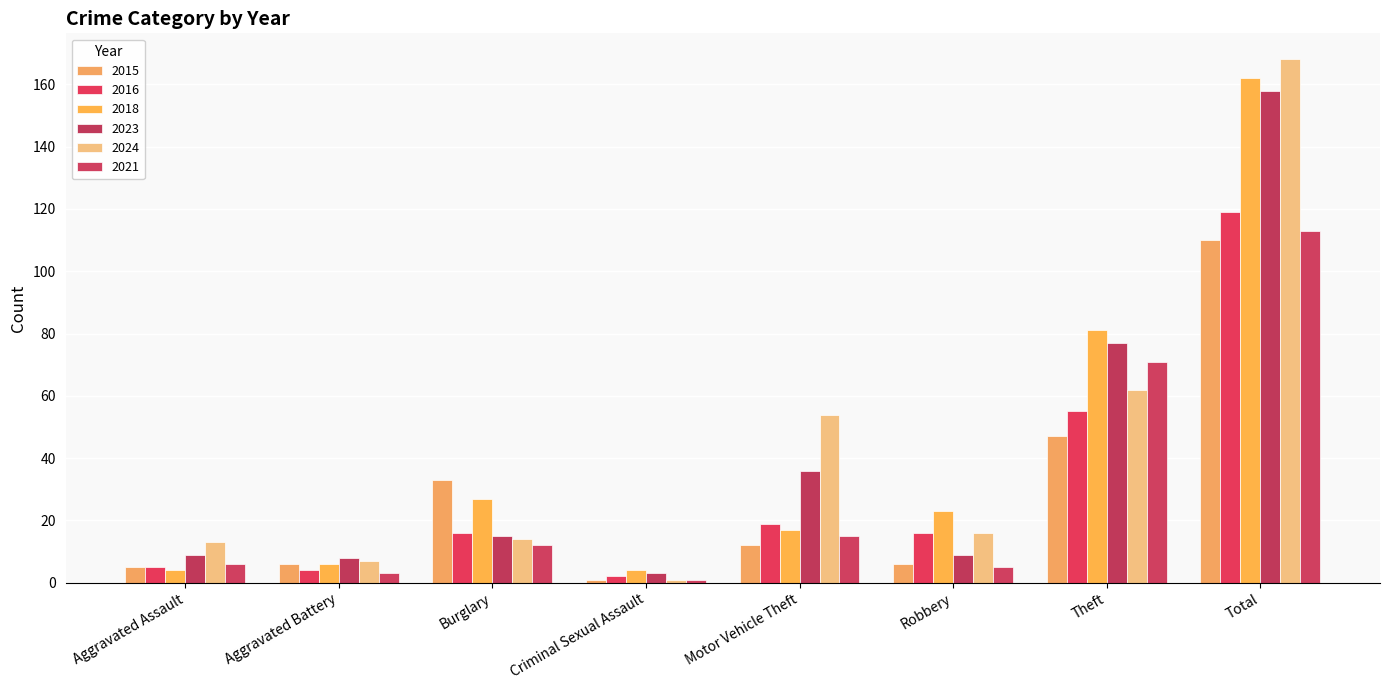

Rank the series at Theft from highest to lowest value.

2018, 2023, 2021, 2024, 2016, 2015